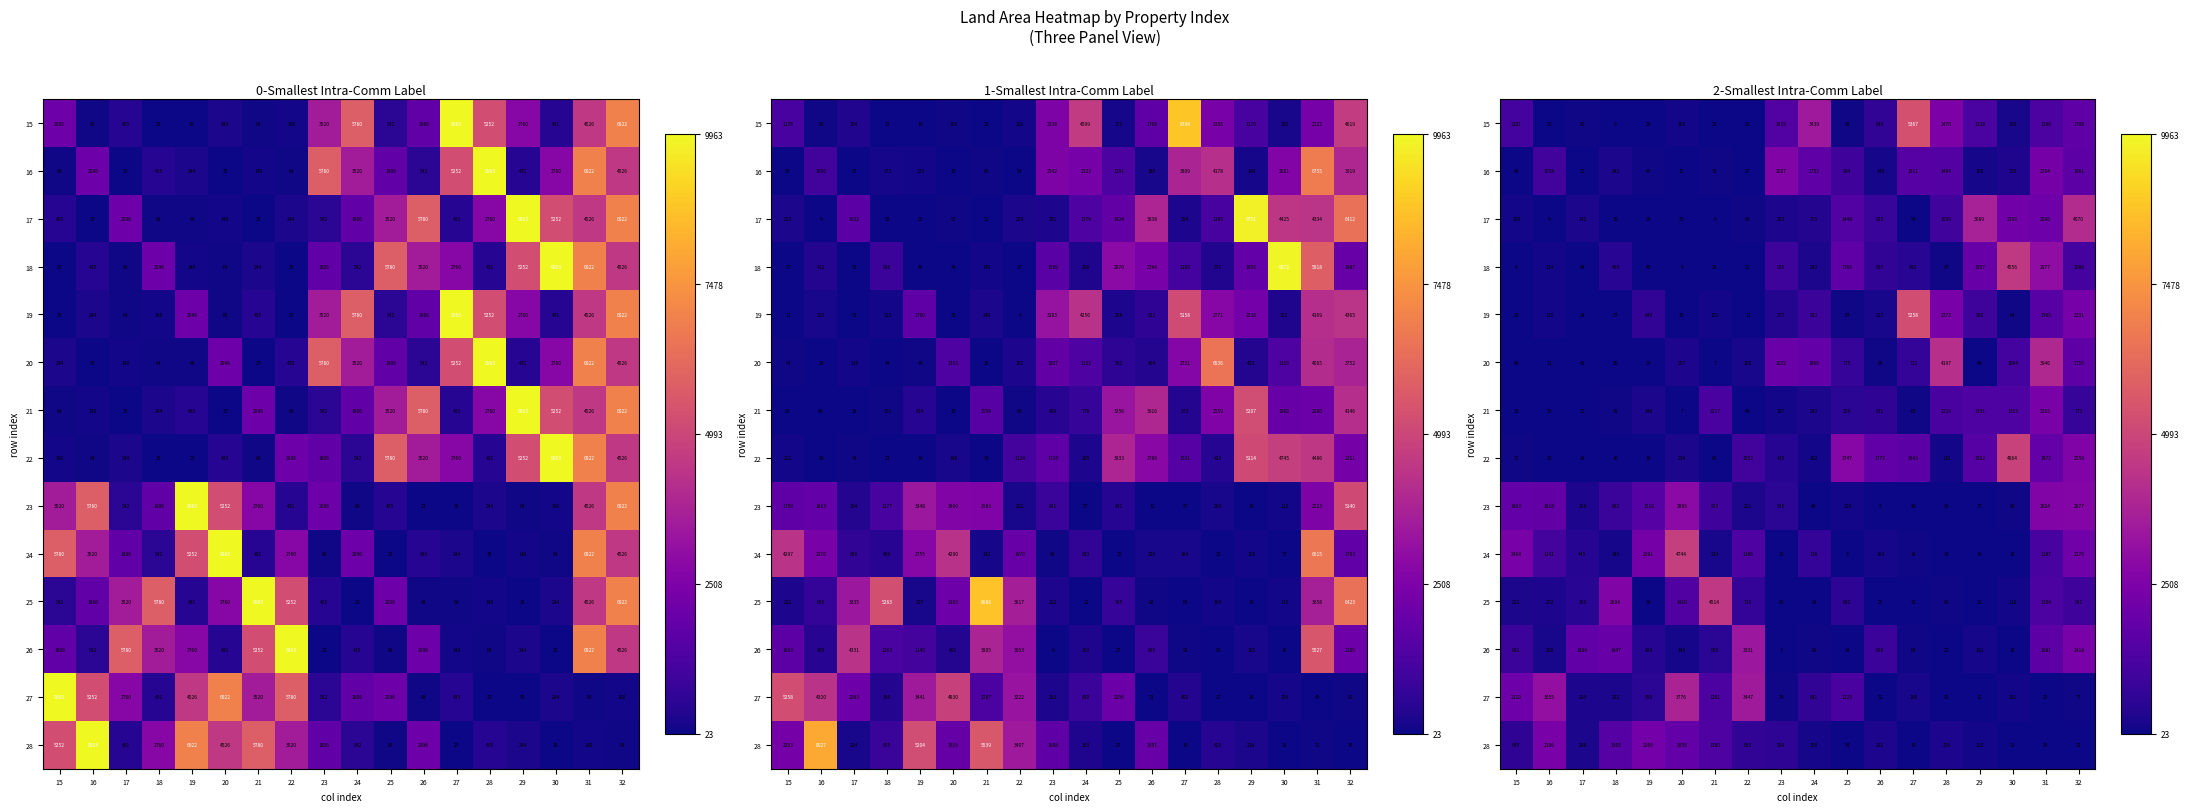

Is the value of 18 at 15 greater than the value of 25 at 31?

No